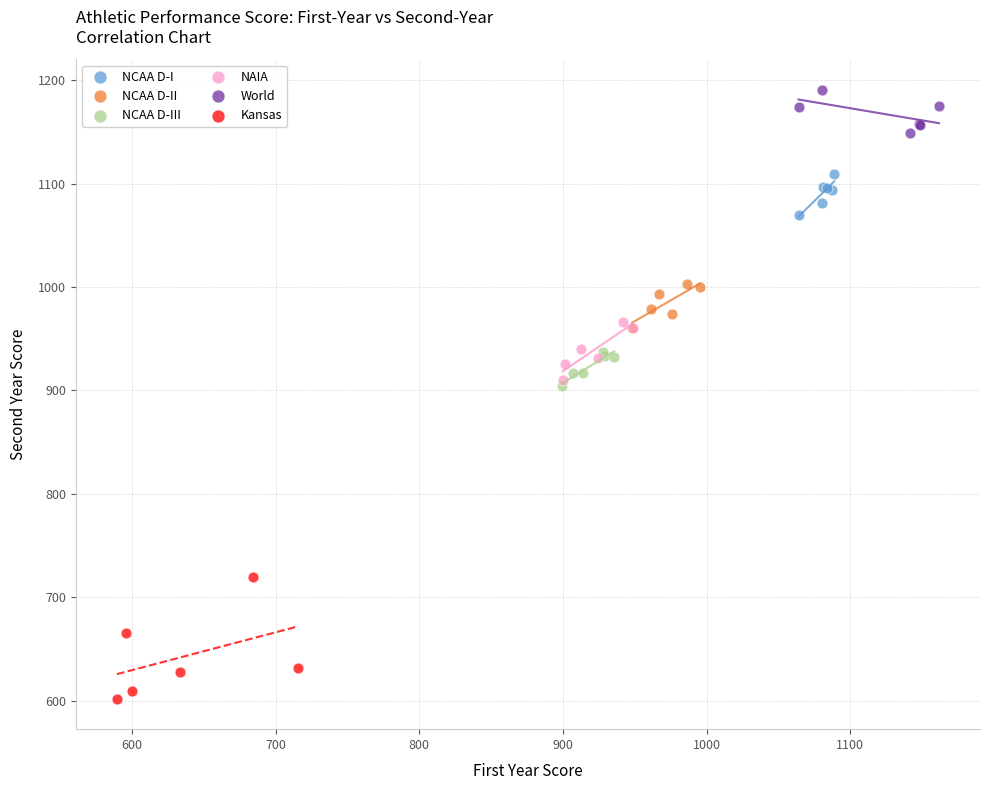

Which series reaches the minimum Y coordinate?

Kansas